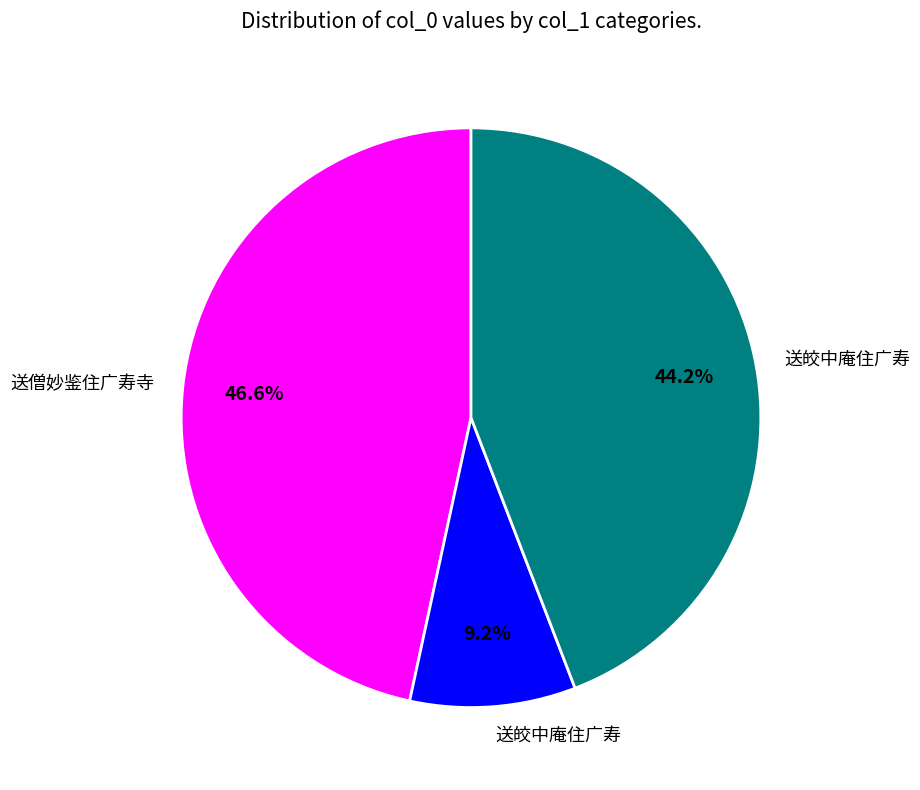

Is there a majority slice in this chart?

No